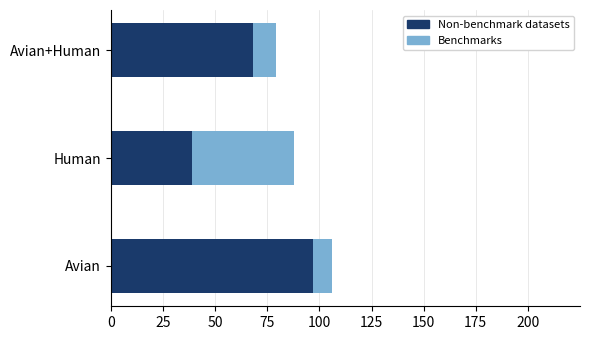

Which category has the highest value in the Non-benchmark datasets series?

Avian